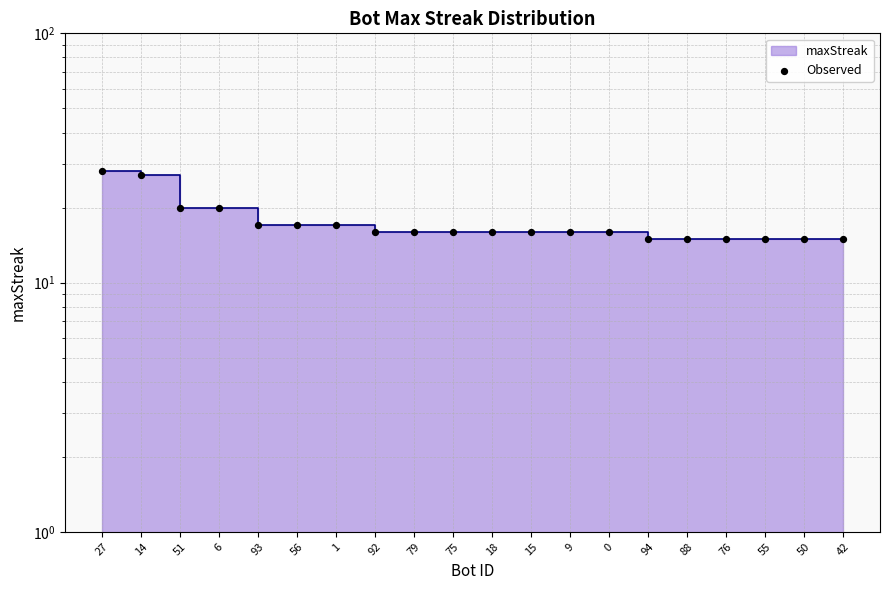

Approximately how many times larger is the value at 15 compared to 88?

1.1